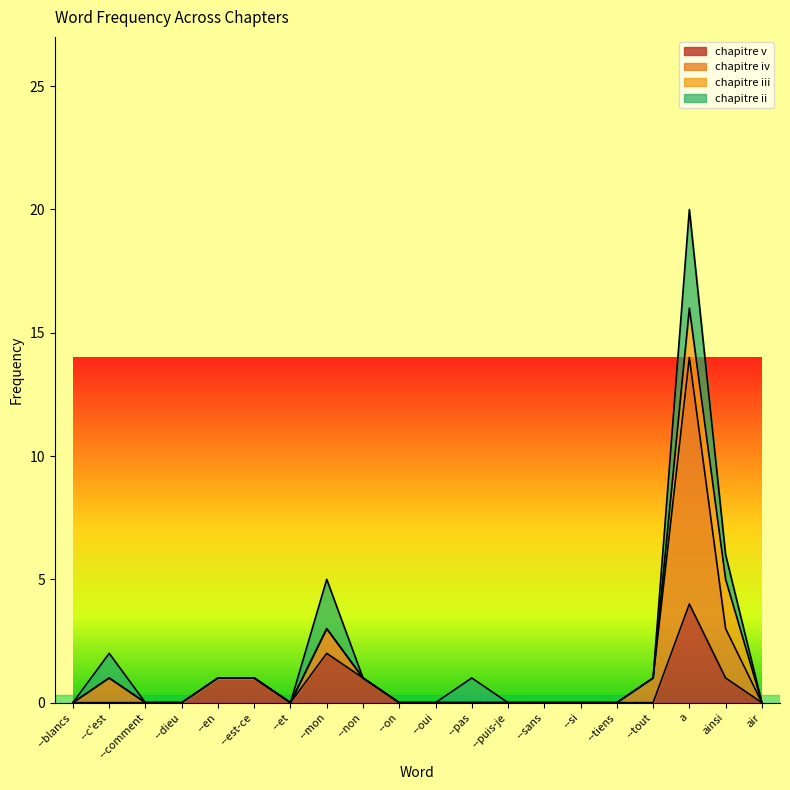

The value of chapitre v at air is 3. True or false?

False